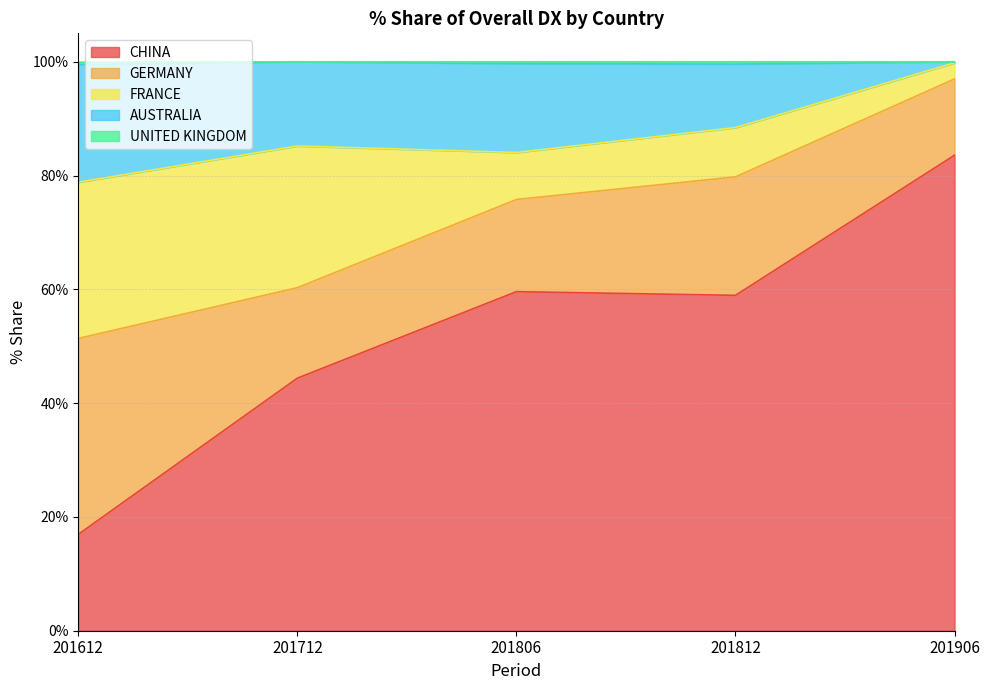

Count the UNITED KINGDOM values in the range 99 to 100.

5